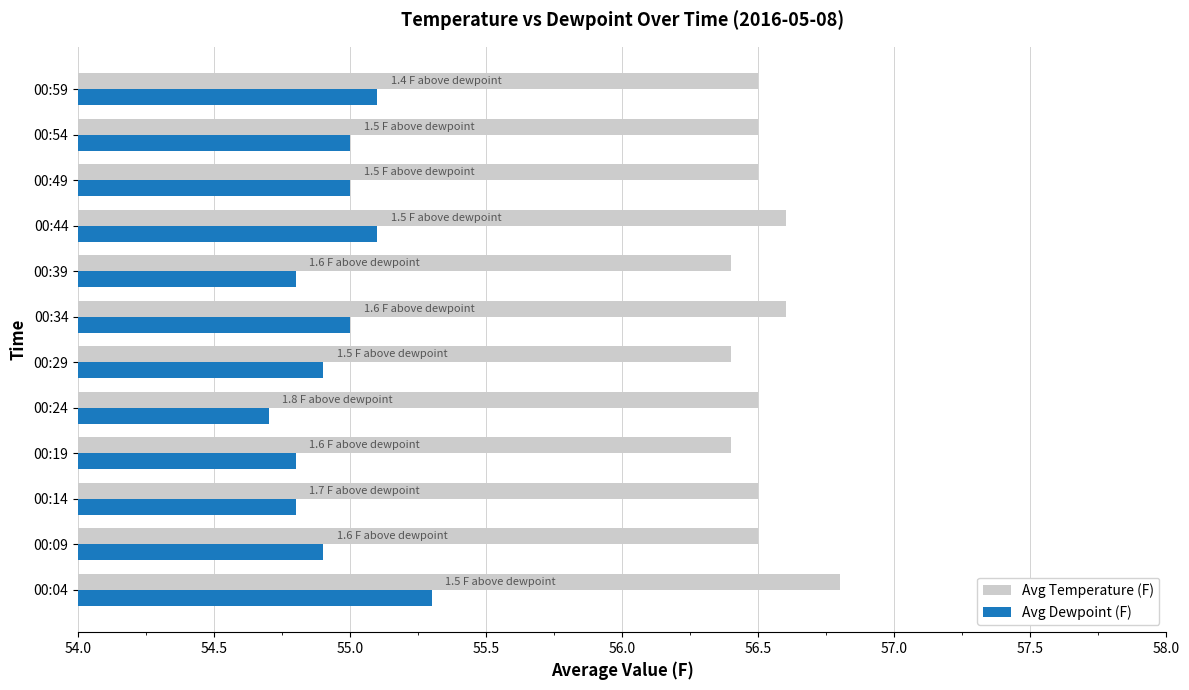

Count the number of data series in this chart.

2